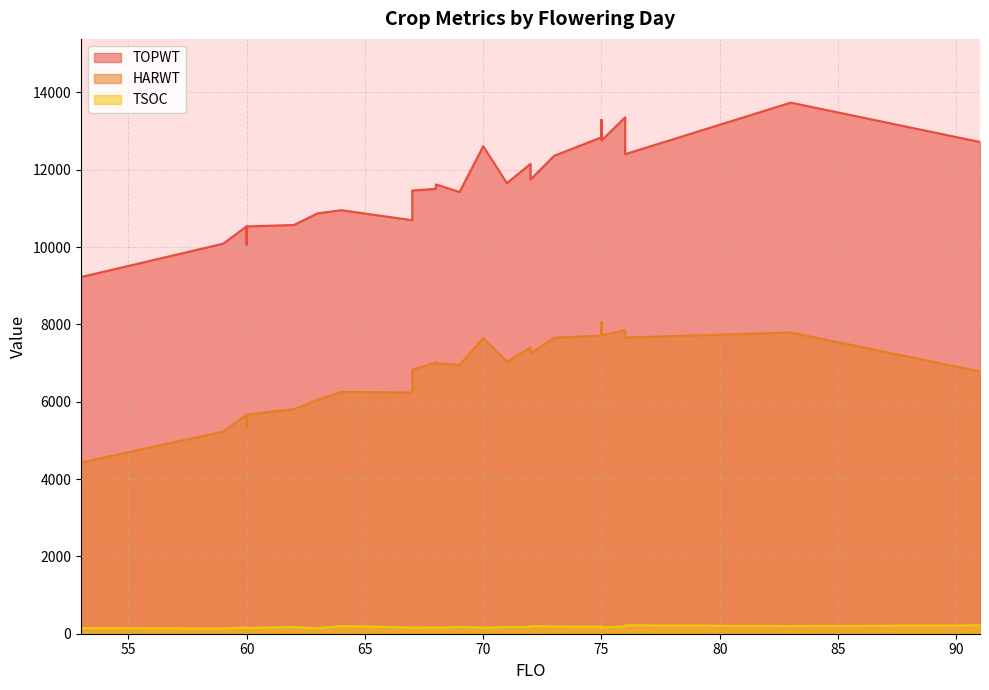

Which series has the largest range (max minus min)?

TOPWT